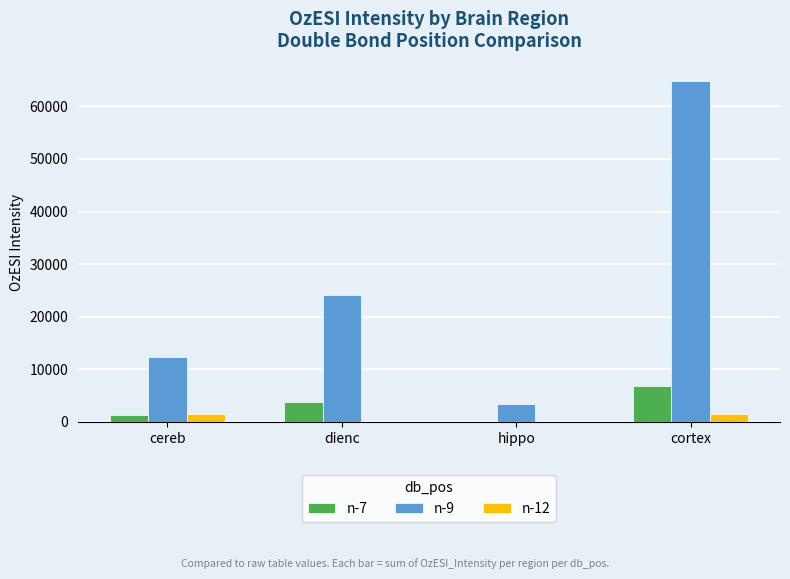

Which category has the highest value in the n-7 series?

cortex